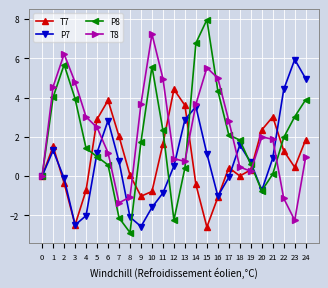

Which label corresponds to the smallest value in the chart?

8